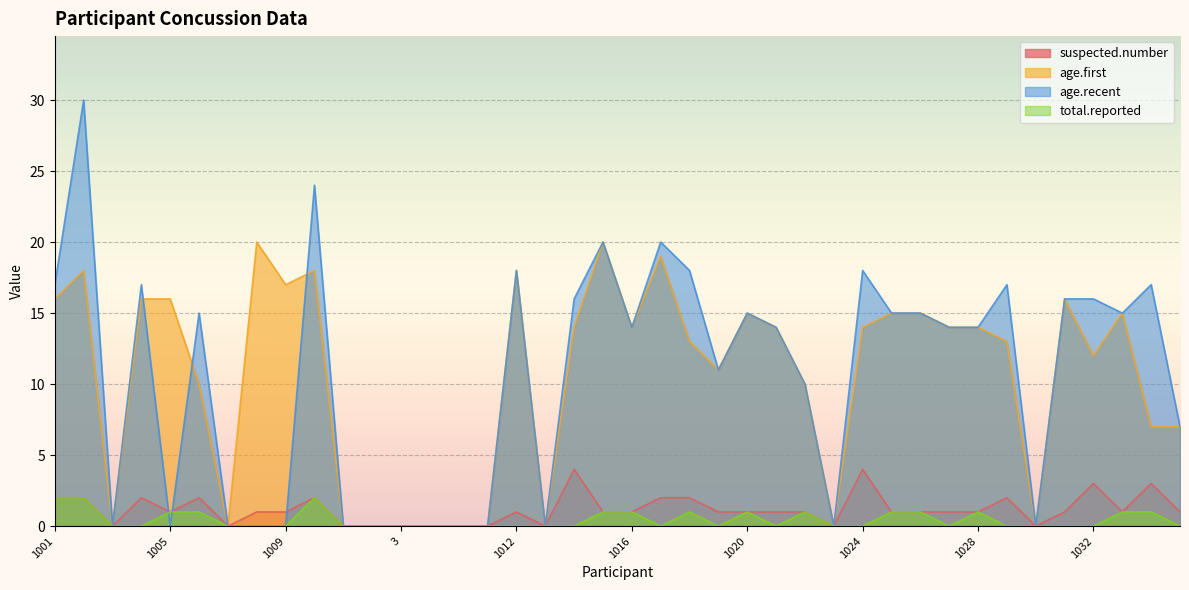

What is the label of the 3rd point from the right?

1033